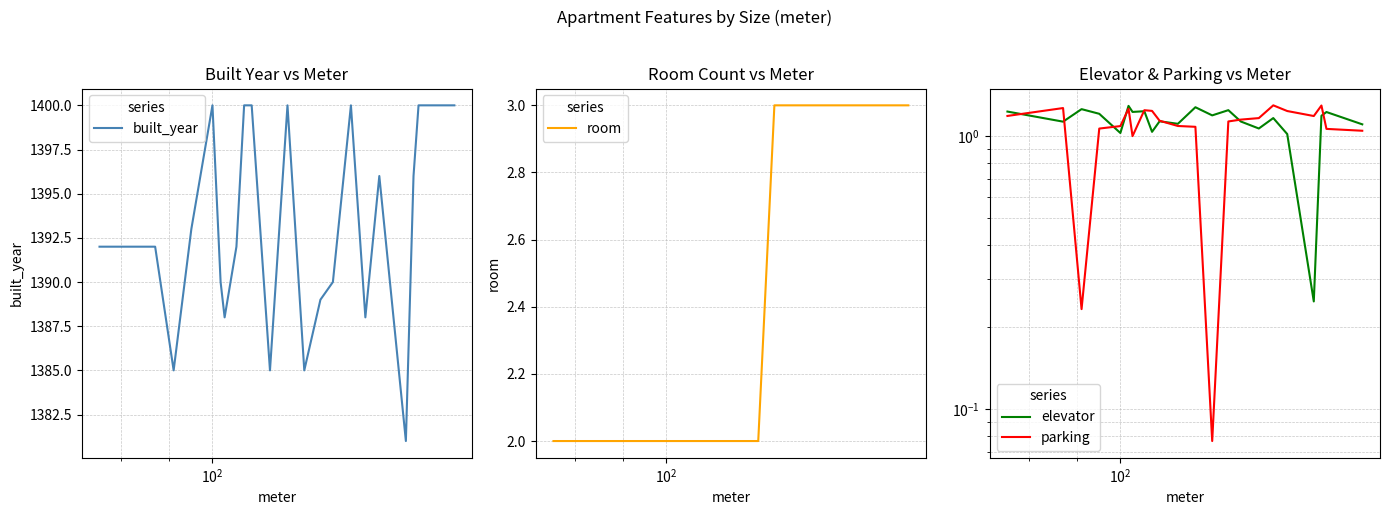

Which series has the largest total across all categories?

built_year